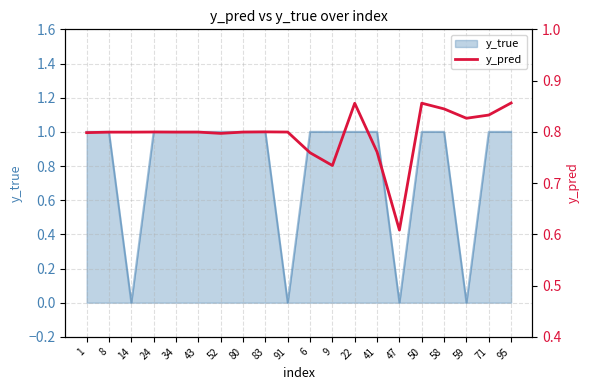

List the labels in order of value, largest first.

95, 50, 22, 58, 71, 59, 83, 24, 91, 80, 43, 34, 14, 8, 1, 52, 41, 6, 9, 47